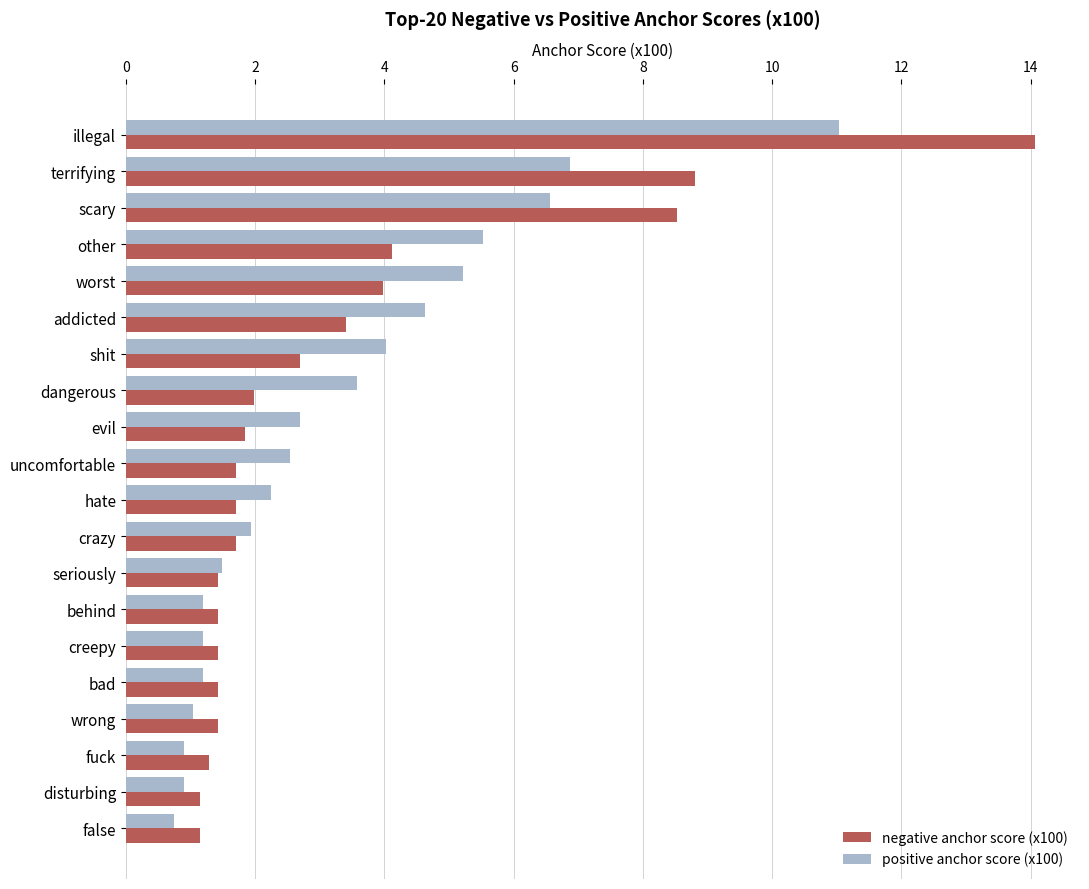

What is the minimum value for negative anchor score (x100)?

1.1